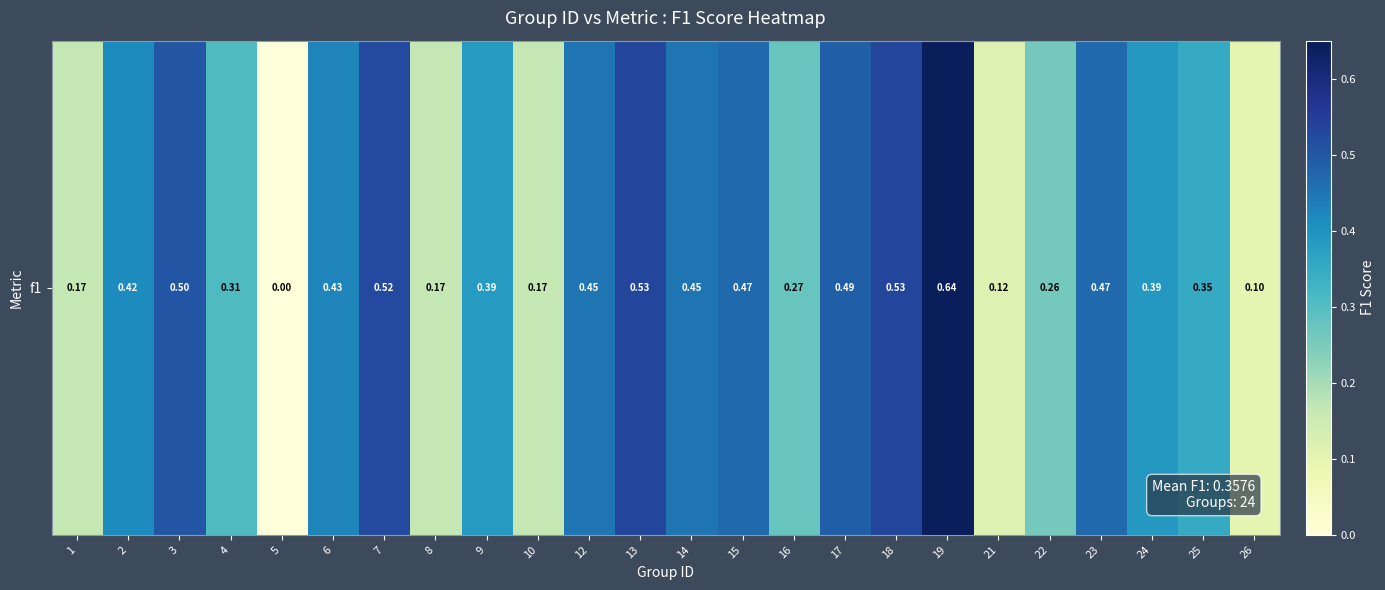

How many positive values are there?

23